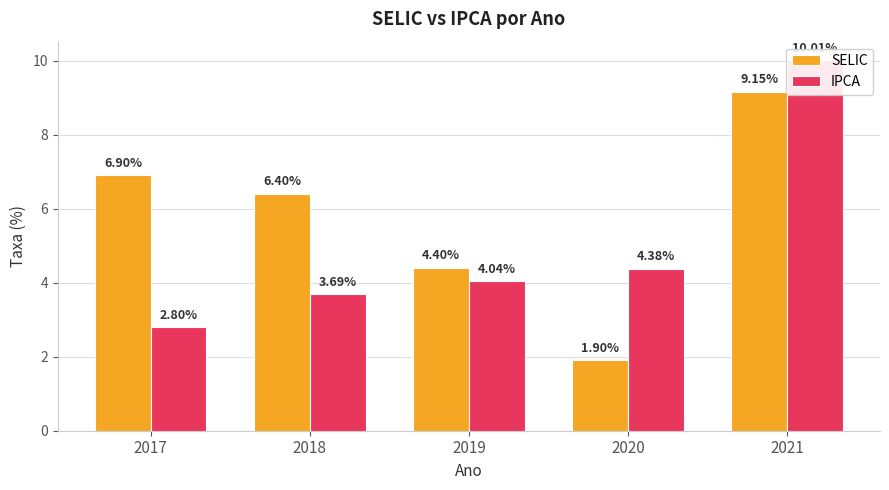

What is the maximum value for SELIC?

9.2